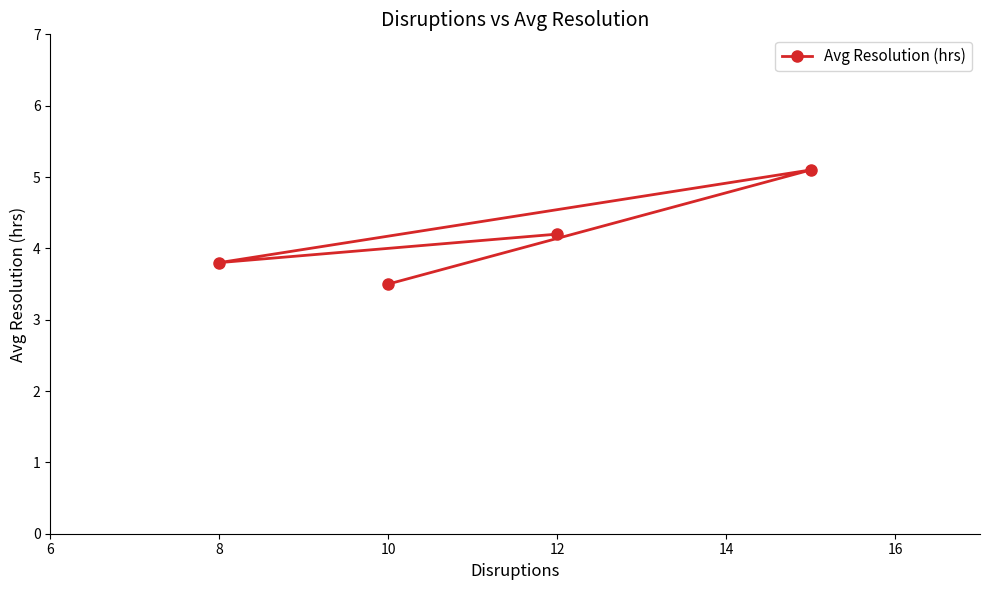

Count the number of categories in the chart.

4